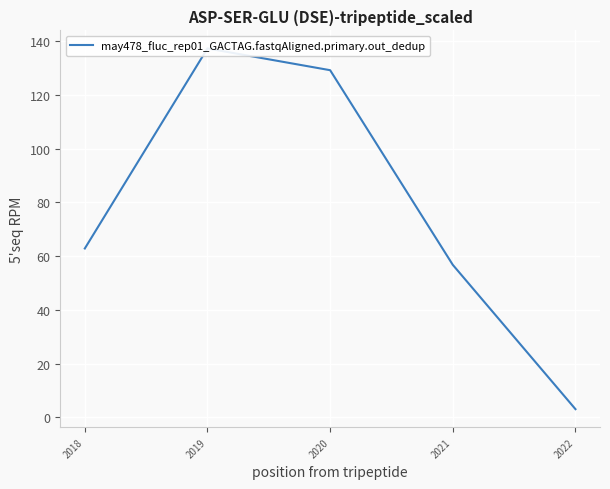

Does the chart display data point markers on the line(s)?

No